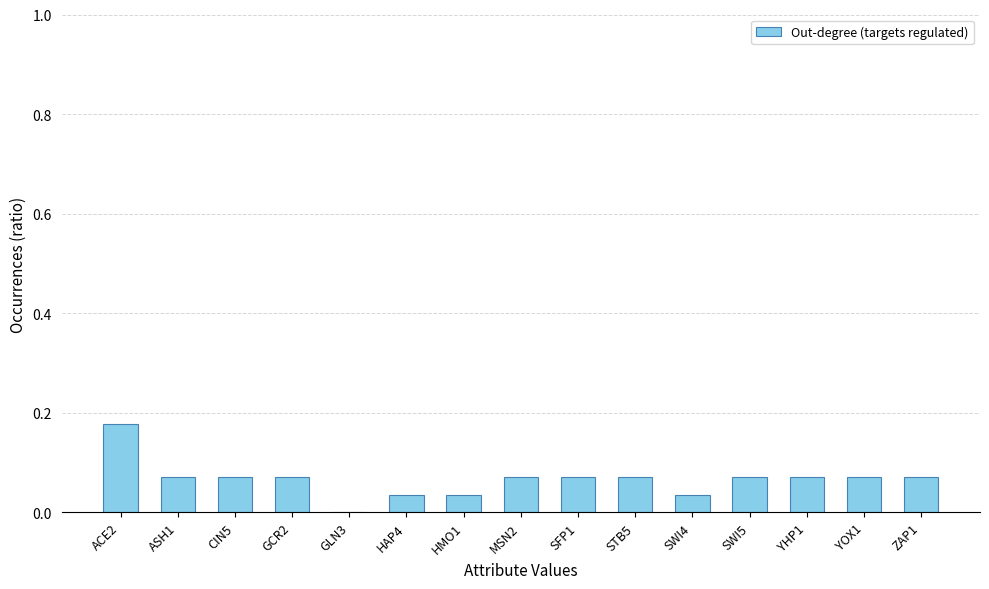

Which label corresponds to the largest value in the chart?

ACE2